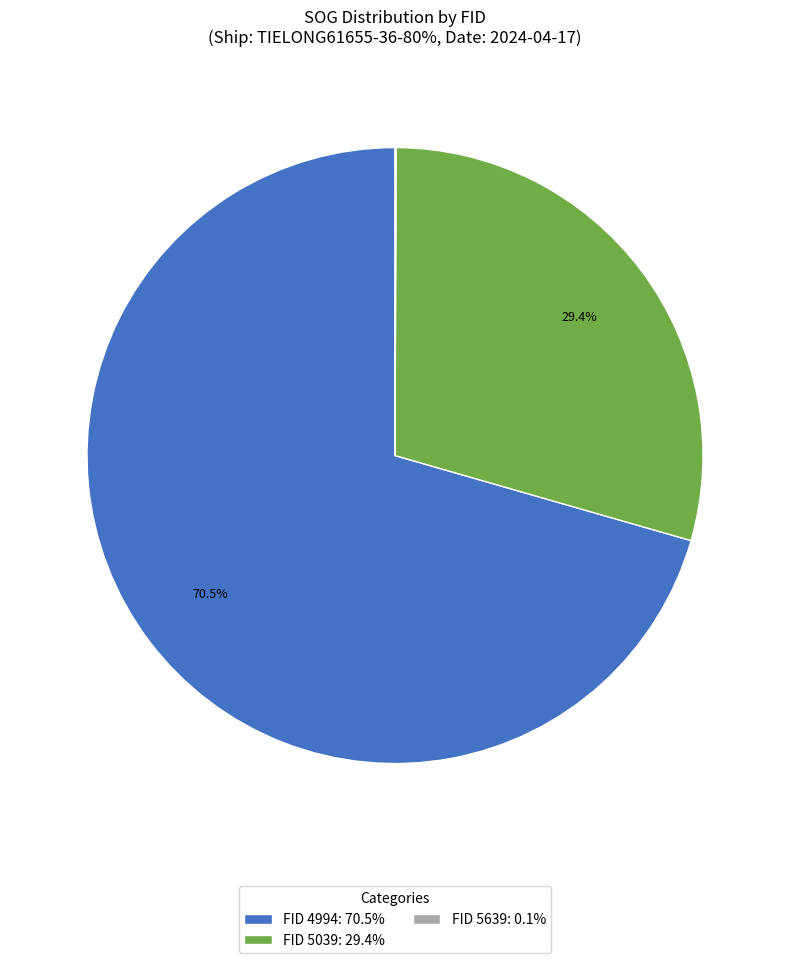

Which has a higher value, FID 4994: 70.5% or FID 5039: 29.4%?

FID 4994: 70.5%